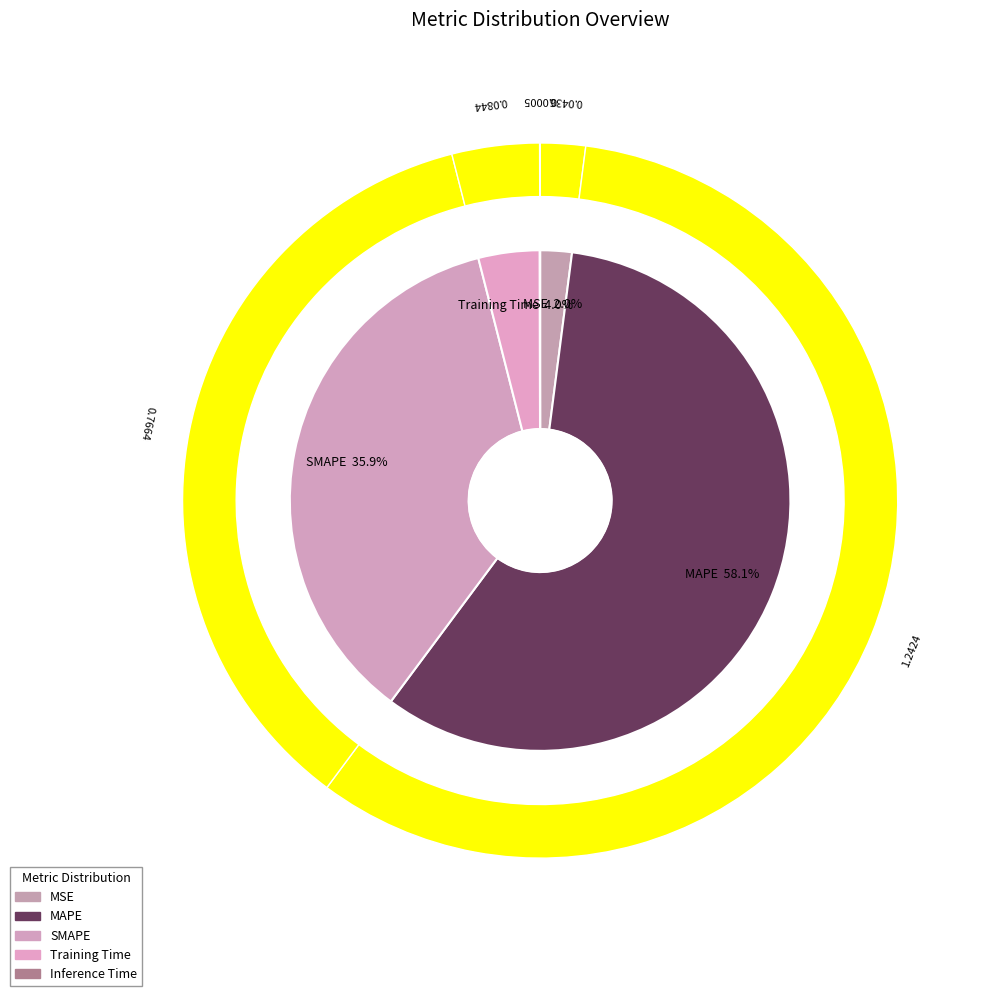

Does MSE represent more than half of the total?

No